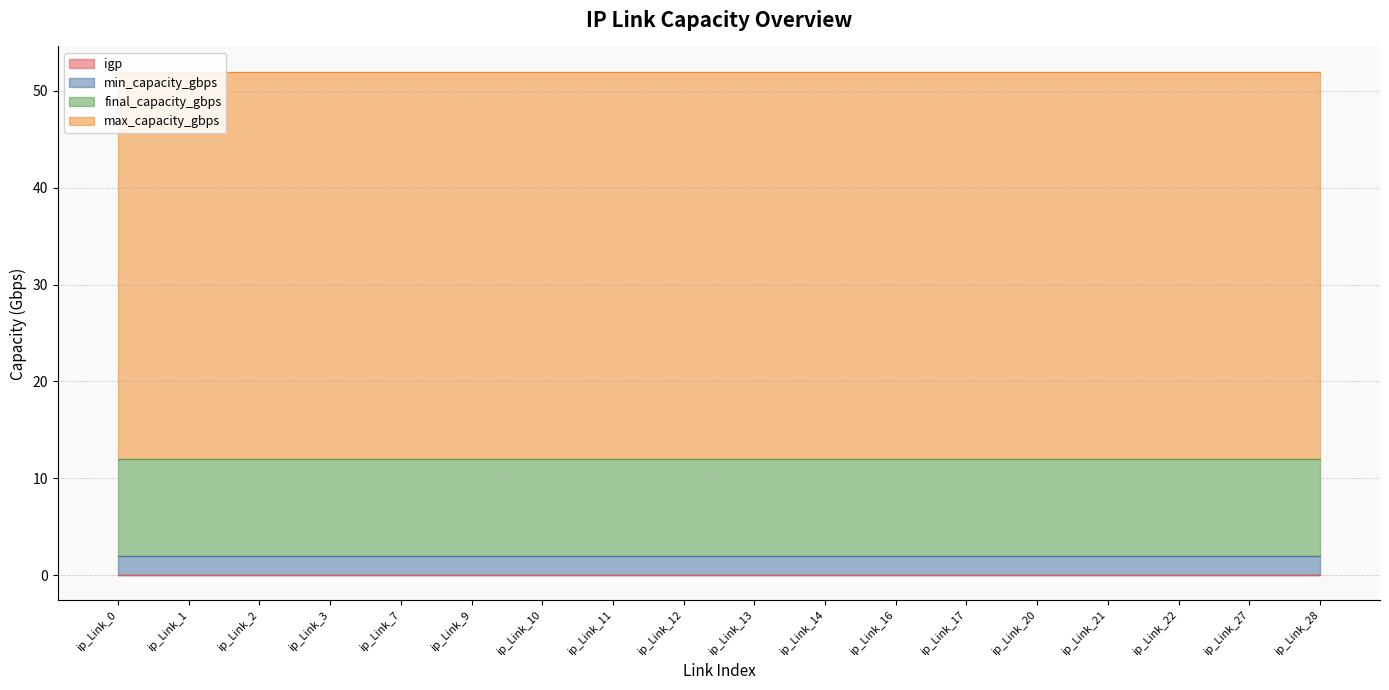

What is the sum of all final_capacity_gbps values?

180